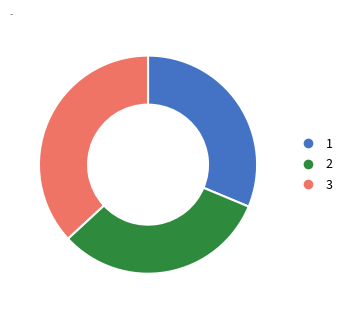

Does any single category account for the majority?

No